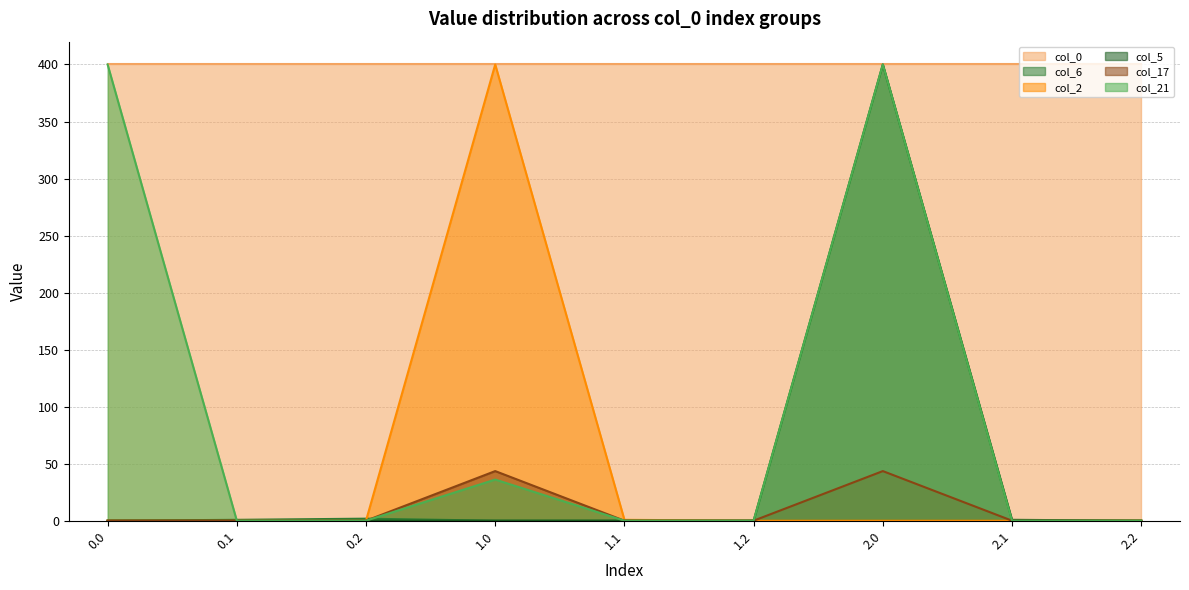

Is the value of col_17 at 0.2 greater than the value of col_6 at 0.2?

No